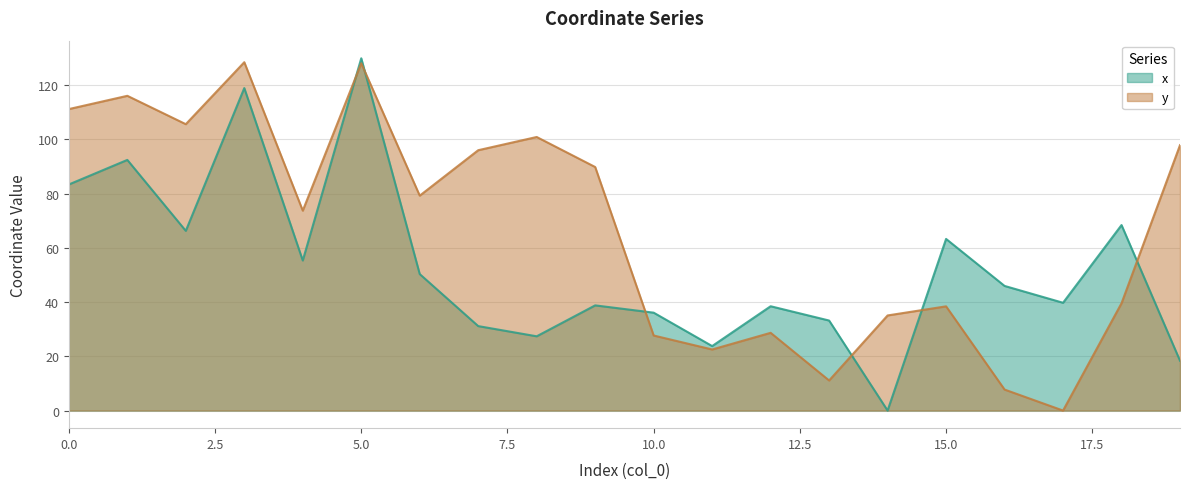

Reading left to right, list all the values displayed in this chart.

x: 0=83.4	1=92.5	2=66.3	3=119.0	4=55.4	5=129.9	6=50.3	7=31.2	8=27.4	9=38.8	10=36.1	11=23.8	12=38.5	13=33.2	14=0.0	15=63.3	16=46.0	17=39.8	18=68.4	19=18.4
y: 0=111.2	1=116.1	2=105.6	3=128.5	4=73.7	5=128.1	6=79.3	7=96.0	8=100.9	9=89.8	10=27.7	11=22.5	12=28.7	13=11.1	14=35.1	15=38.4	16=7.7	17=0.0	18=39.6	19=97.9